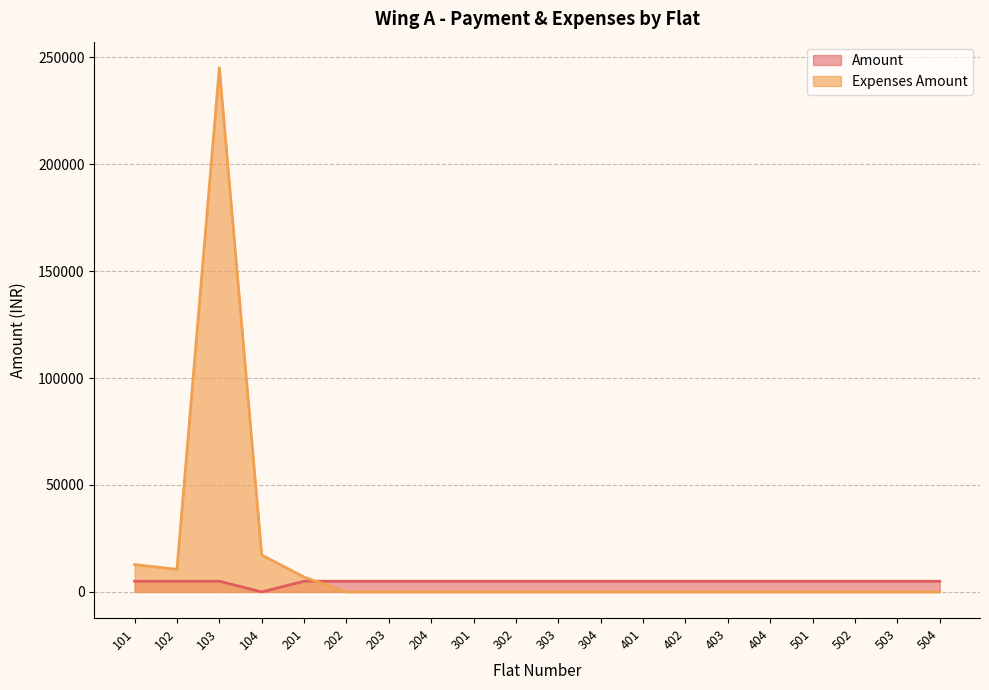

List the series in order of their peak value, lowest first.

Amount, Expenses Amount